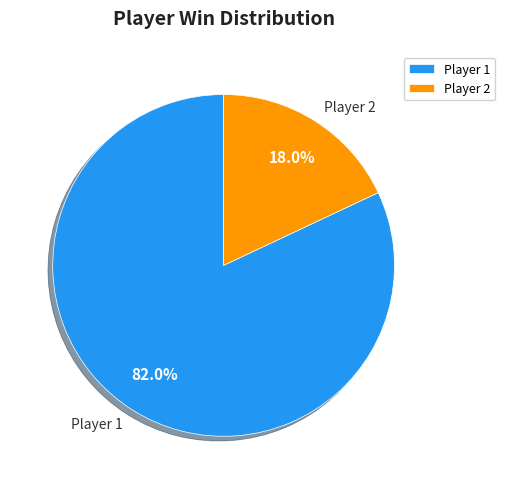

Which category has the smallest portion of the pie?

Player 2